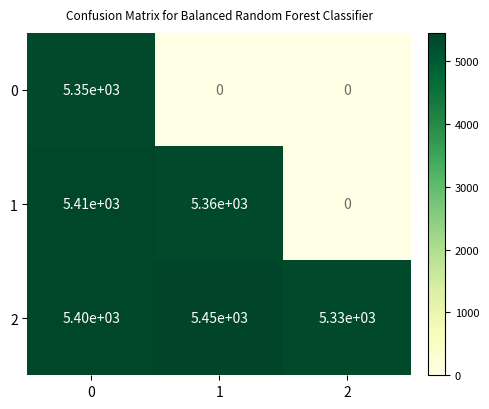

The 1 series shows 2663 at 0. True or false?

False